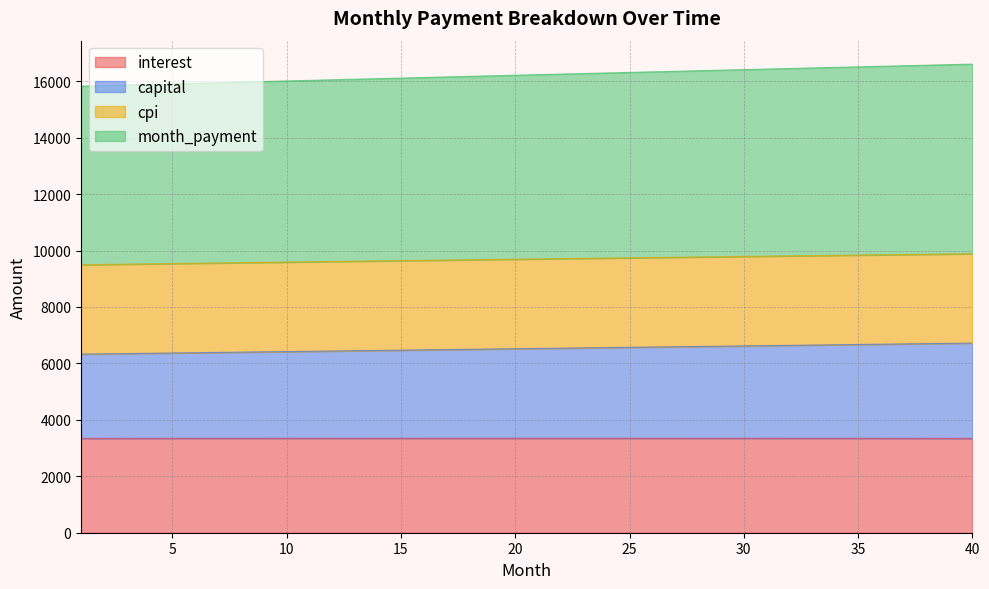

At which label does month_payment reach its minimum?

1